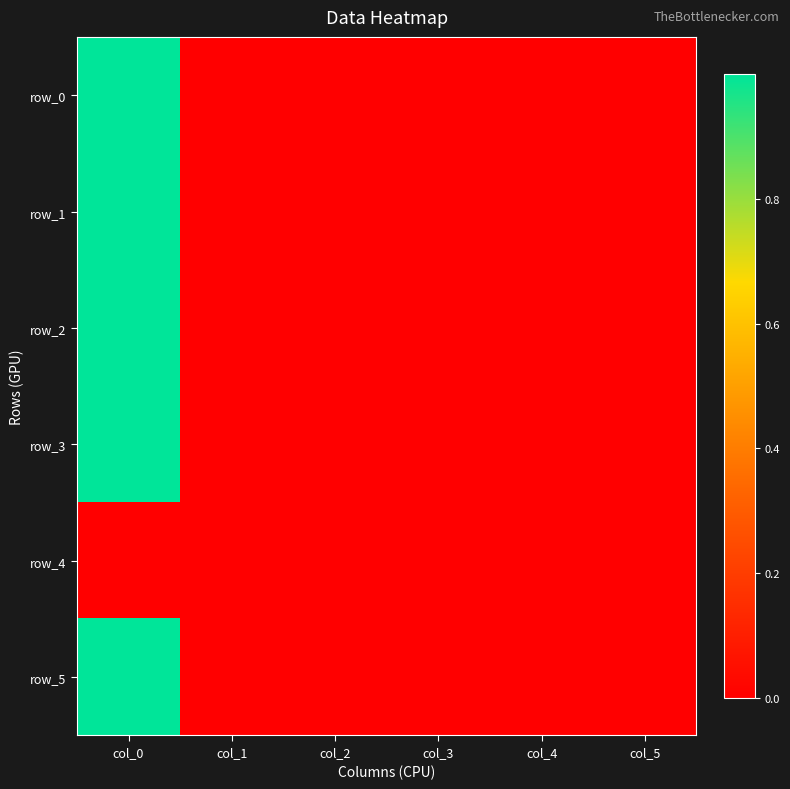

Is it true that row_4 equals 0.0 at col_4?

True